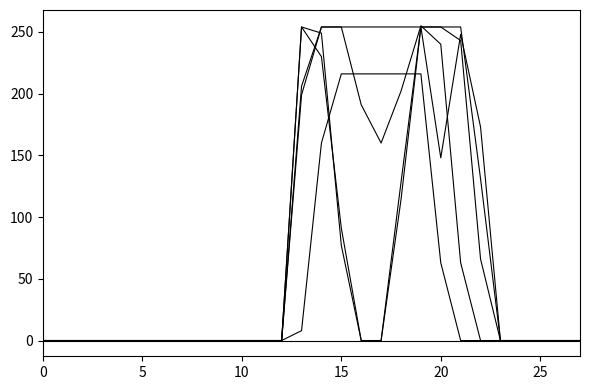

Reading right to left, what are all the values shown in this chart?

col_16: 0	0	0	0	0	0	63	240	255	202	160	191	254	254	206	0	0	0	0	0	0	0	0	0	0	0	0	0
col_15: 0	0	0	0	0	66	243	254	254	114	0	0	91	230	254	0	0	0	0	0	0	0	0	0	0	0	0	0
col_17: 0	0	0	0	0	0	0	63	216	216	216	216	216	160	8	0	0	0	0	0	0	0	0	0	0	0	0	0
col_14: 0	0	0	0	0	173	248	148	254	128	0	0	77	249	254	0	0	0	0	0	0	0	0	0	0	0	0	0
col_18: 0	0	0	0	0	0	0	0	0	0	0	0	0	0	0	0	0	0	0	0	0	0	0	0	0	0	0	0
col_12: 0	0	0	0	0	131	254	254	254	254	254	254	254	254	199	0	0	0	0	0	0	0	0	0	0	0	0	0